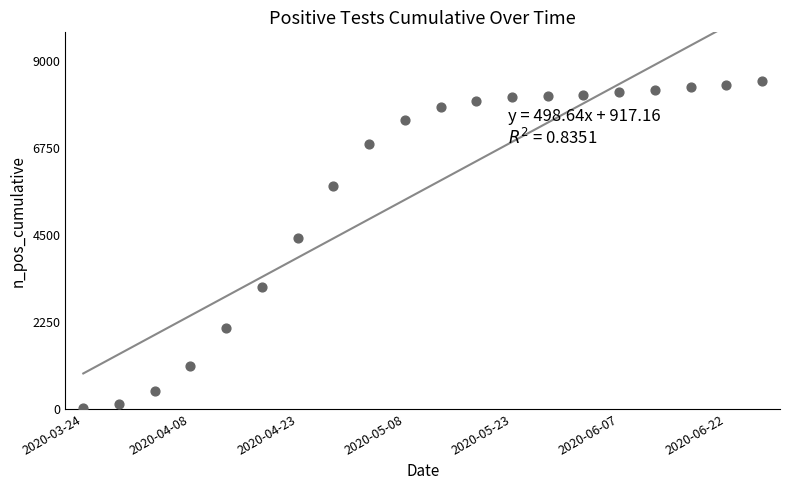

What Y value in the scatter plot is closest to 4245?

4430